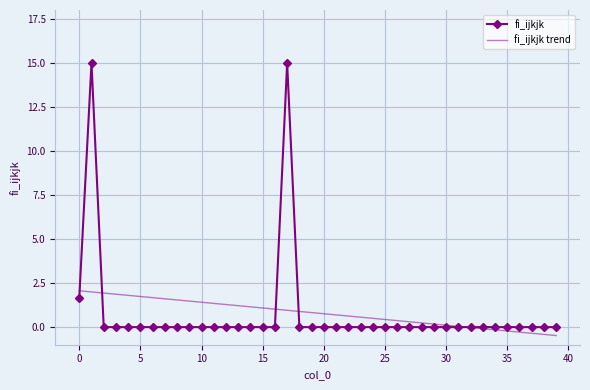

Which series has the widest spread of values?

fi_ijkjk